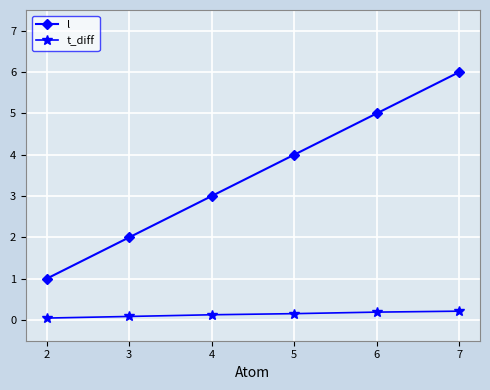

Is it true that t_diff equals 0.1 at 4?

True